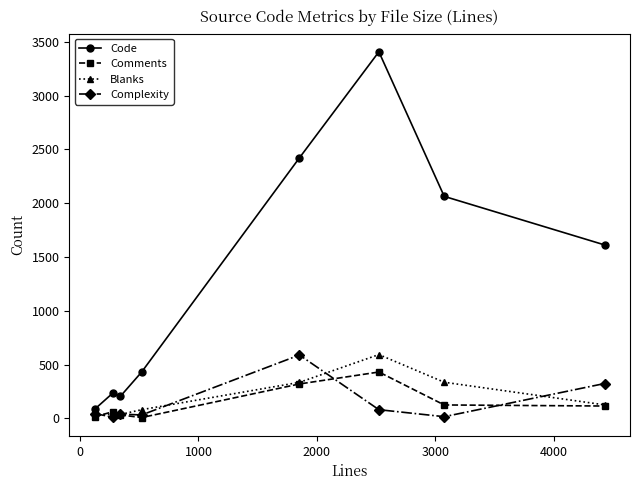

Which series has the largest total across all categories?

Code